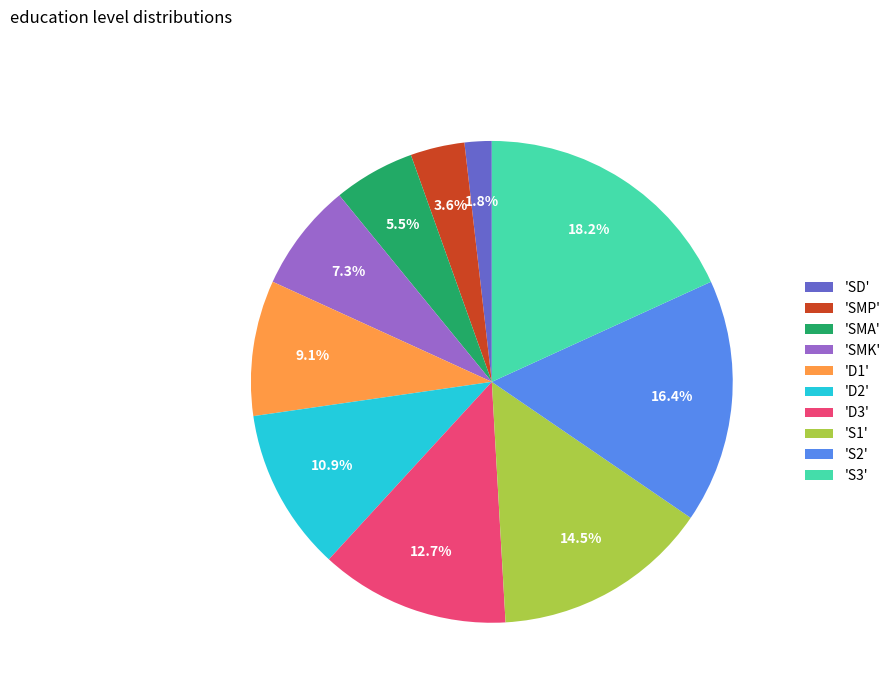

How much of the chart is everything except 'SMP'?

96.4%